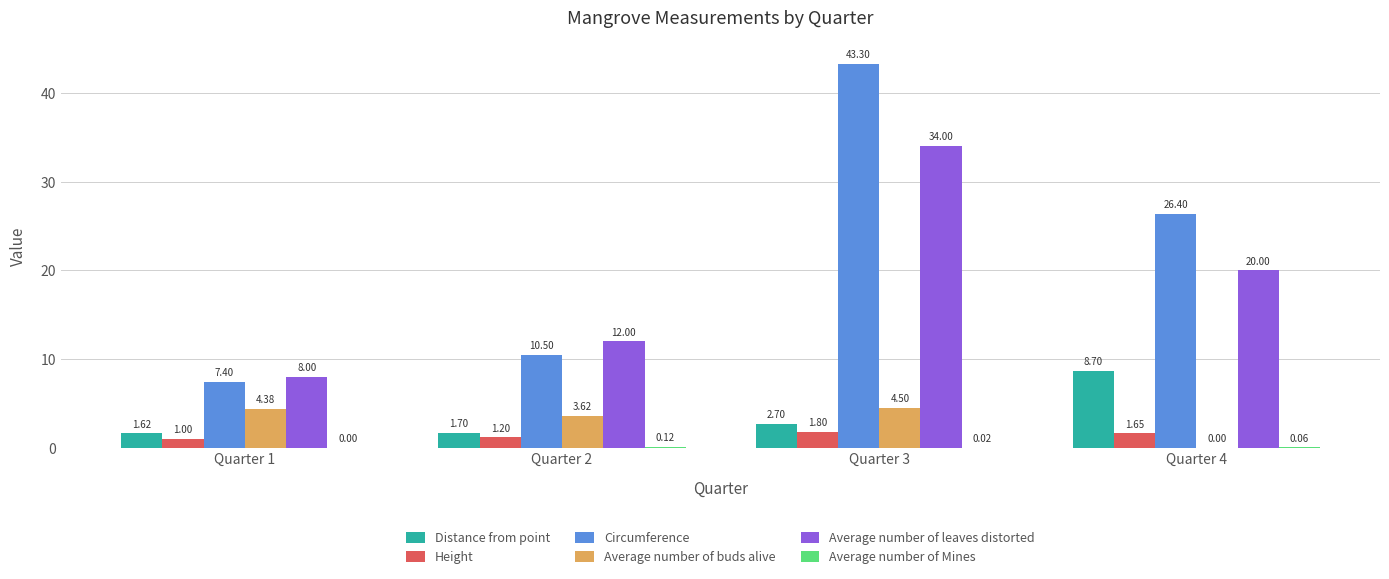

Where is Circumference nearest to the value 25?

Quarter 4